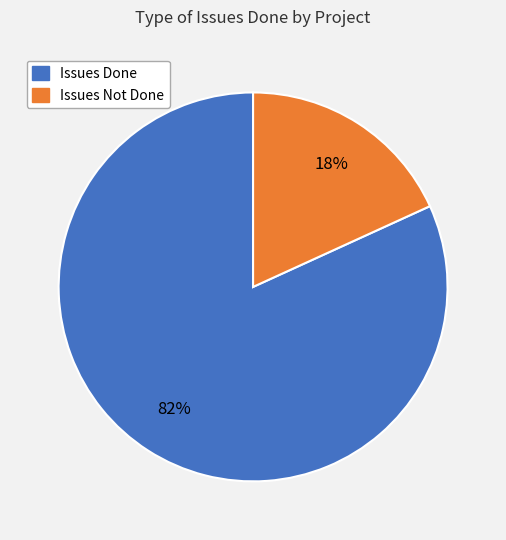

Is there a majority slice in this chart?

Yes